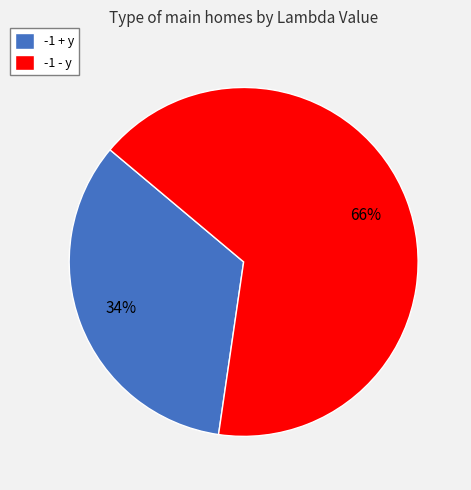

Is it true that -1 - y is 66% of the pie?

True